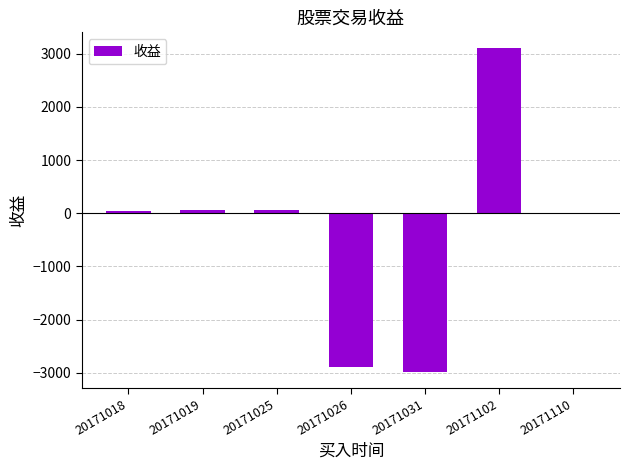

Is it true that the value at 20171026 is -5000.9?

False